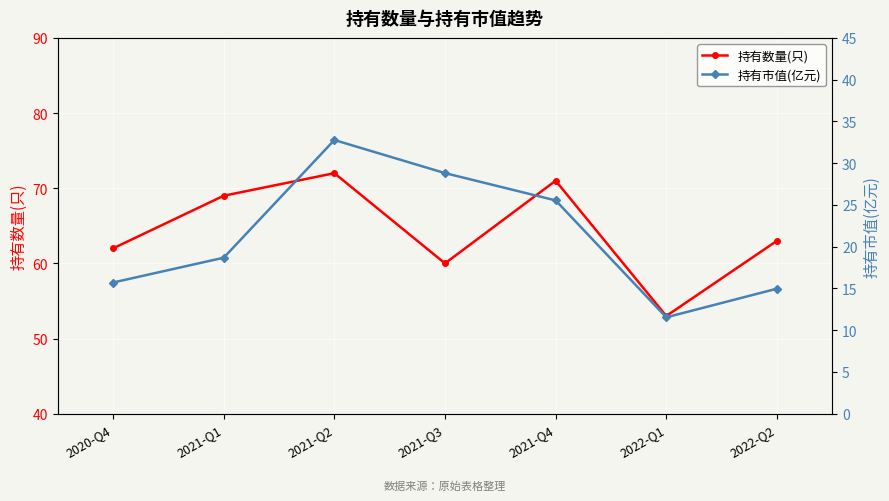

List the series in order of their overall mean, highest first.

持有数量(只), 持有市值(亿元)